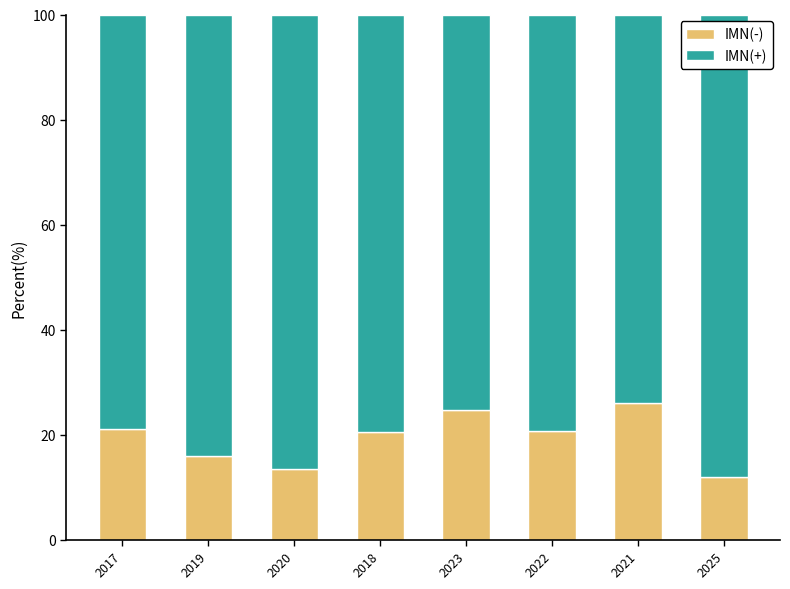

What is the total value across all series at 2019?

100.0